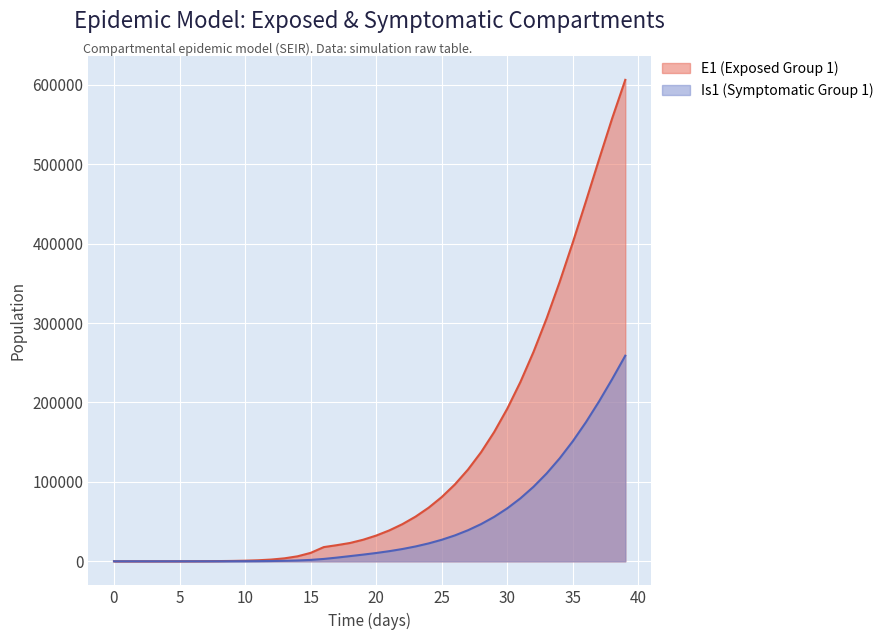

Is it true that Is1 equals 33510.6 at 115?

False